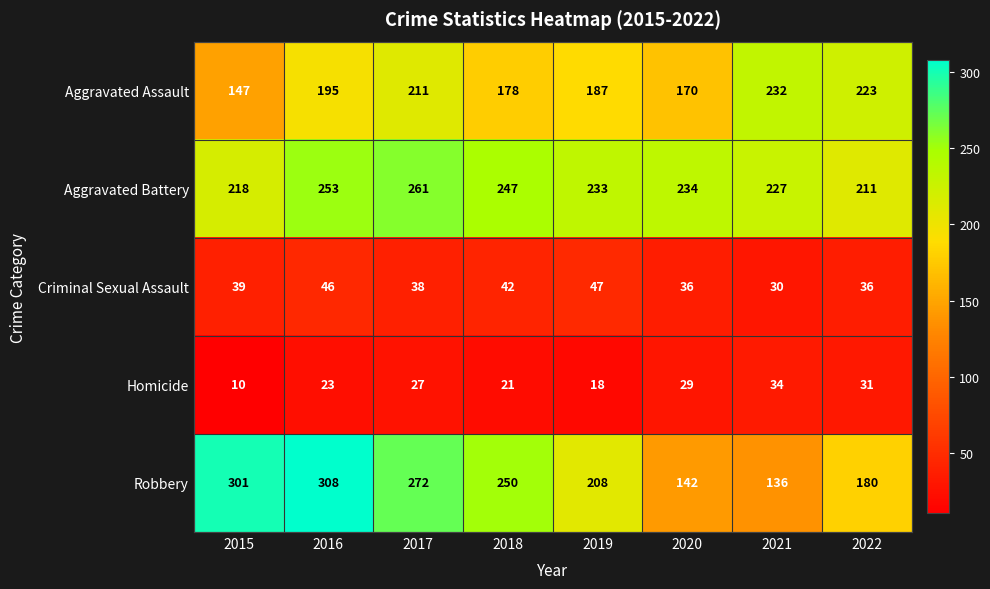

What is the total value across all series at 2017?

809